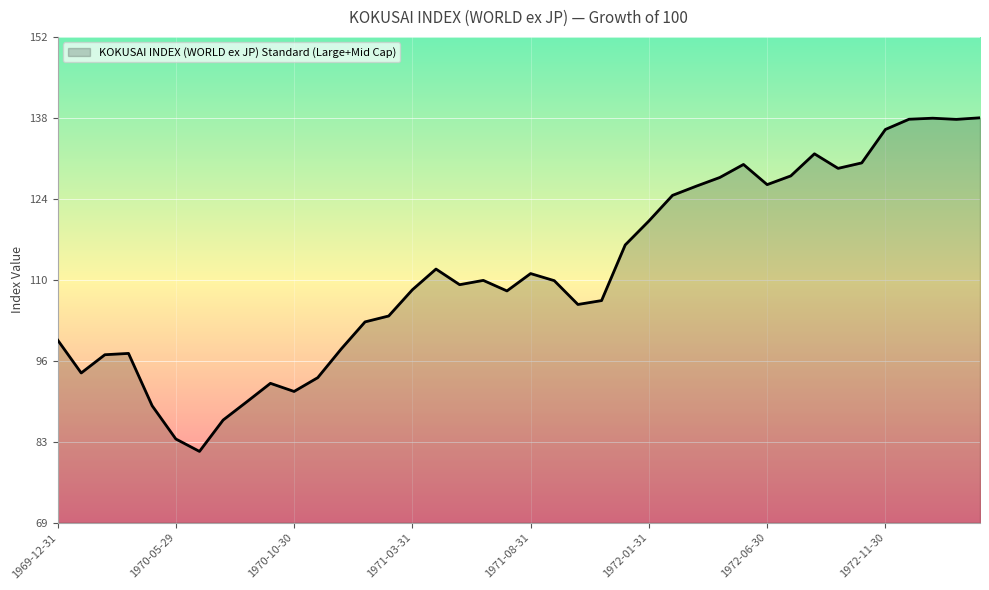

What is the difference between the maximum and minimum values?

56.8